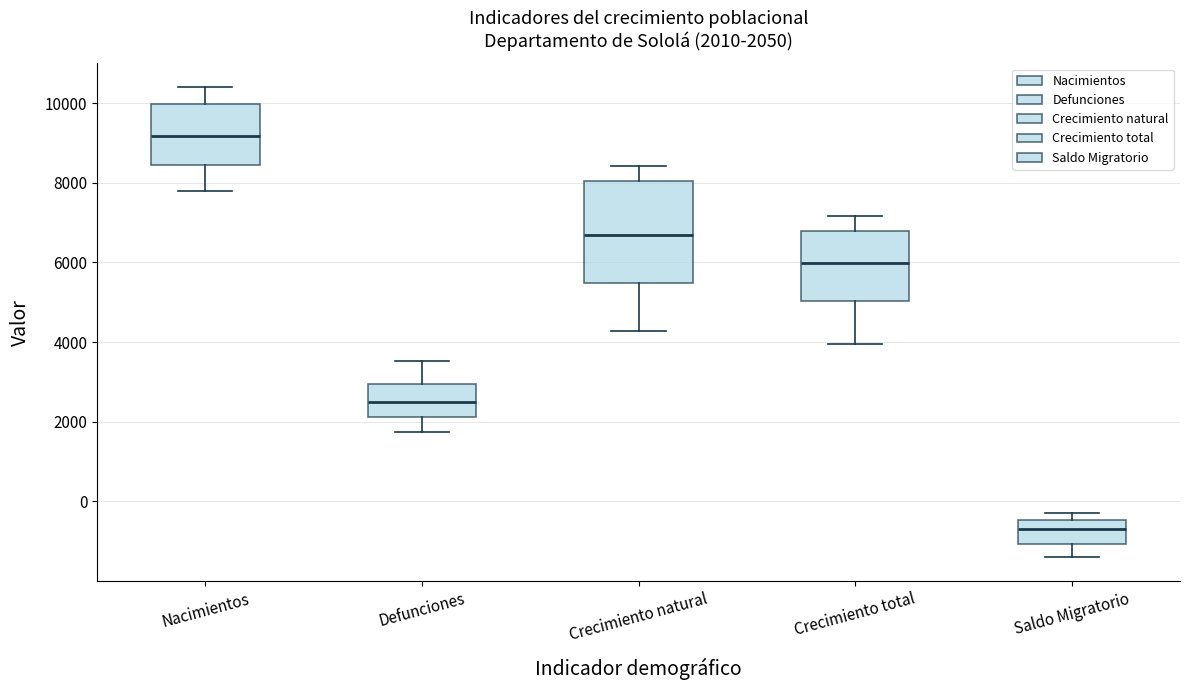

Comparing the boxes themselves (not the whiskers), which one is the tallest?

Crecimiento natural